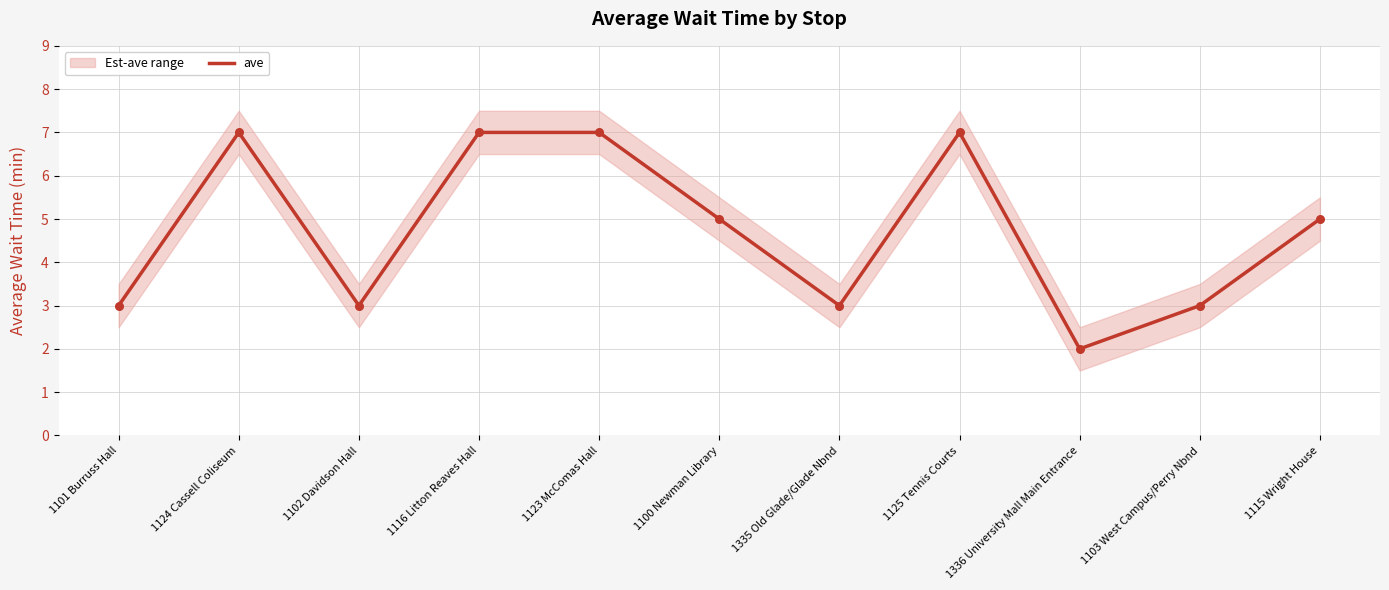

What is the change in value from 1101 Burruss Hall to 1116 Litton Reaves Hall?

+4